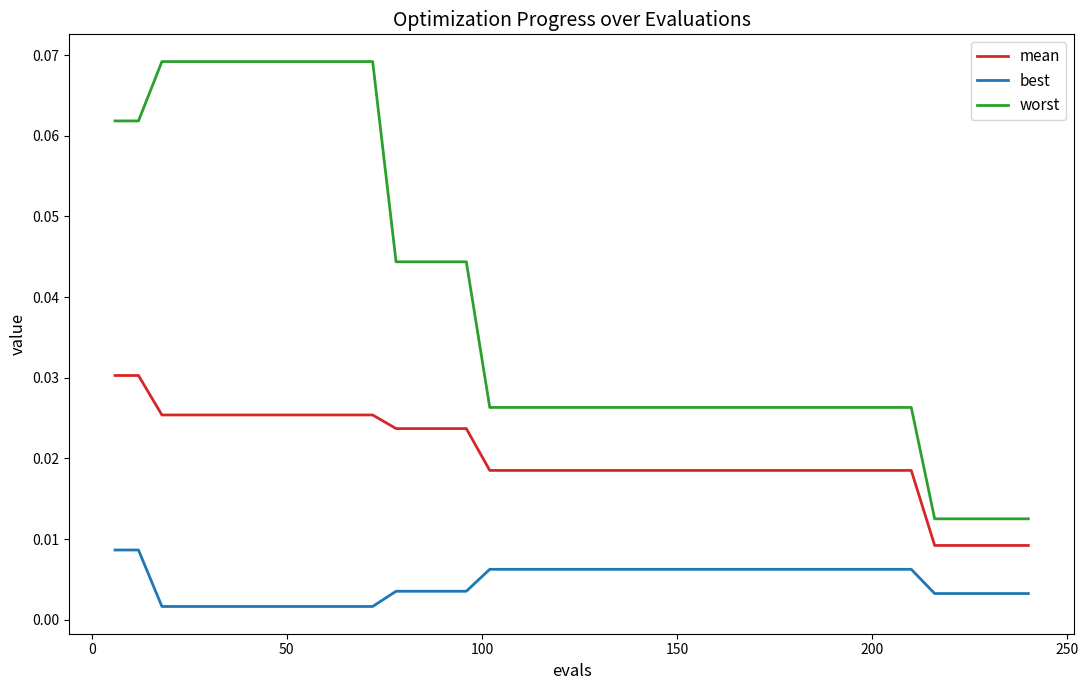

Rank the series by their average value, from lowest to highest.

best, mean, worst